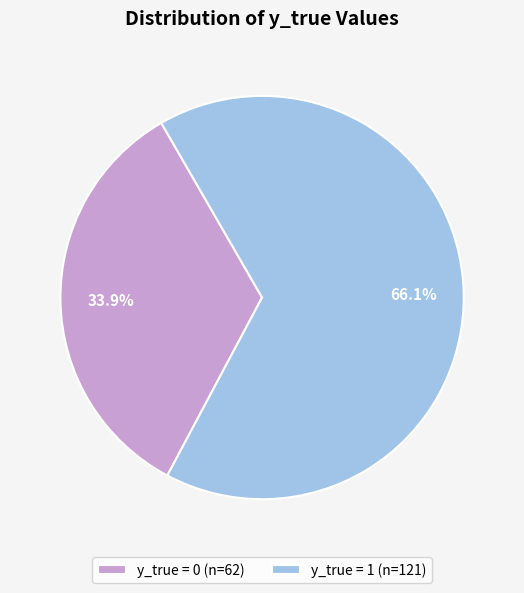

What percentage do y_true = 0 (n=62) and y_true = 1 (n=121) together represent?

100.0%